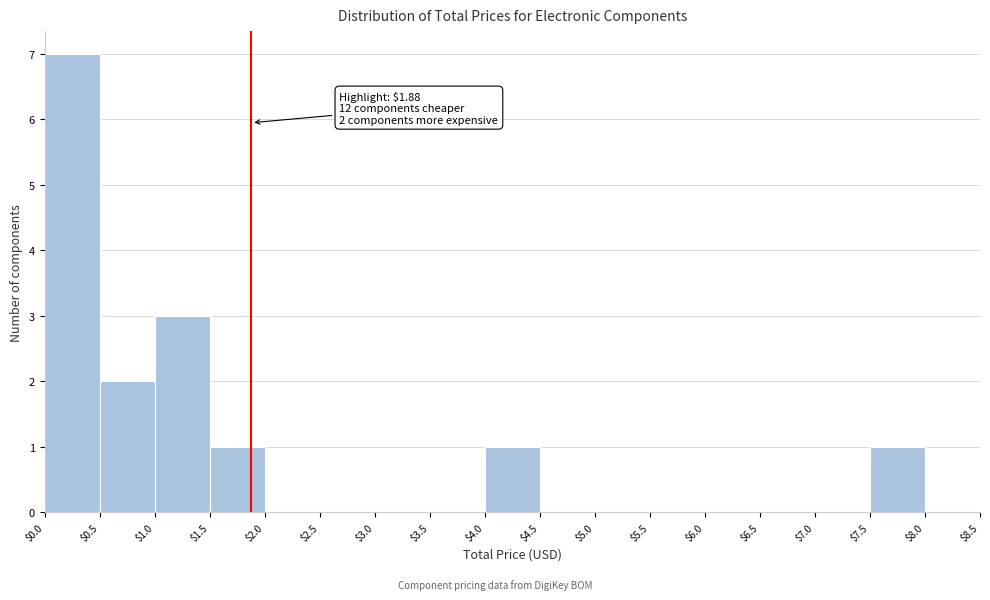

Which range on the x-axis has the tallest bar?

$0.0 to $0.5